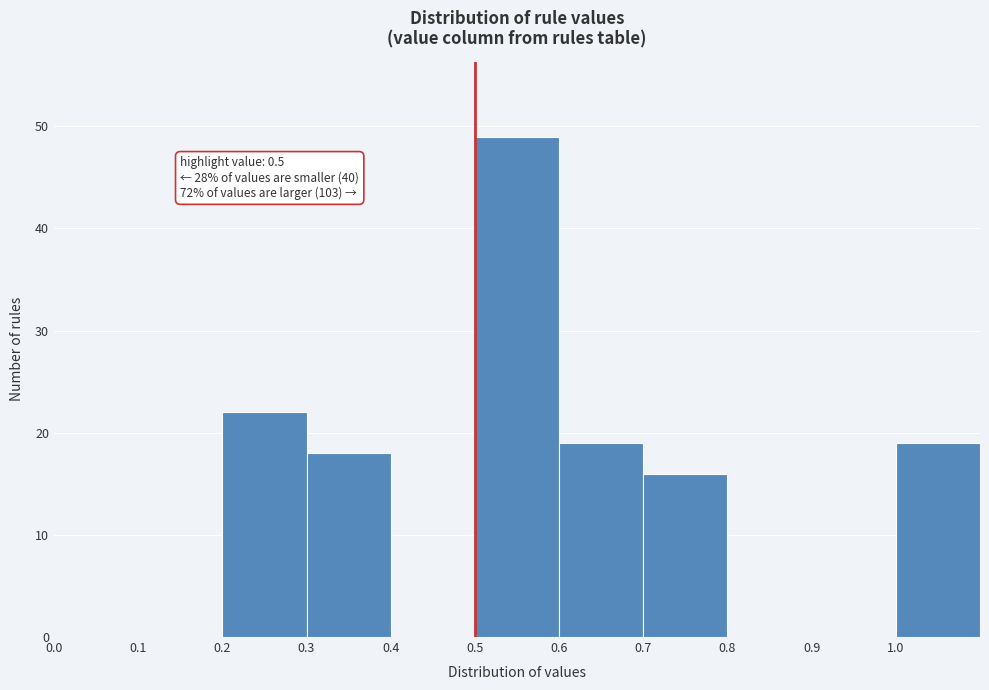

Over which range of the x-axis is the bar tallest?

0.5 to 0.6